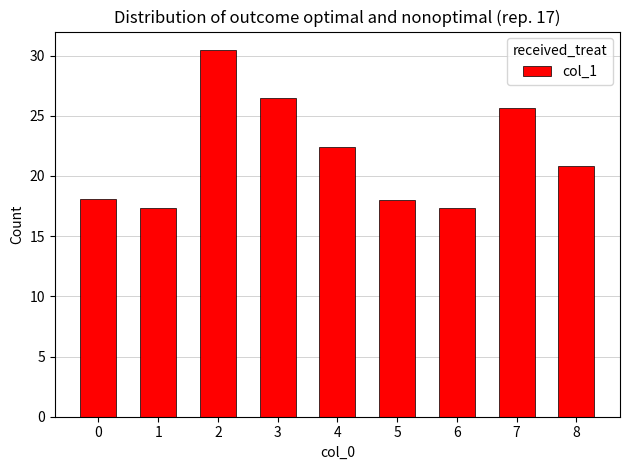

At which label is the value closest to 23?

4